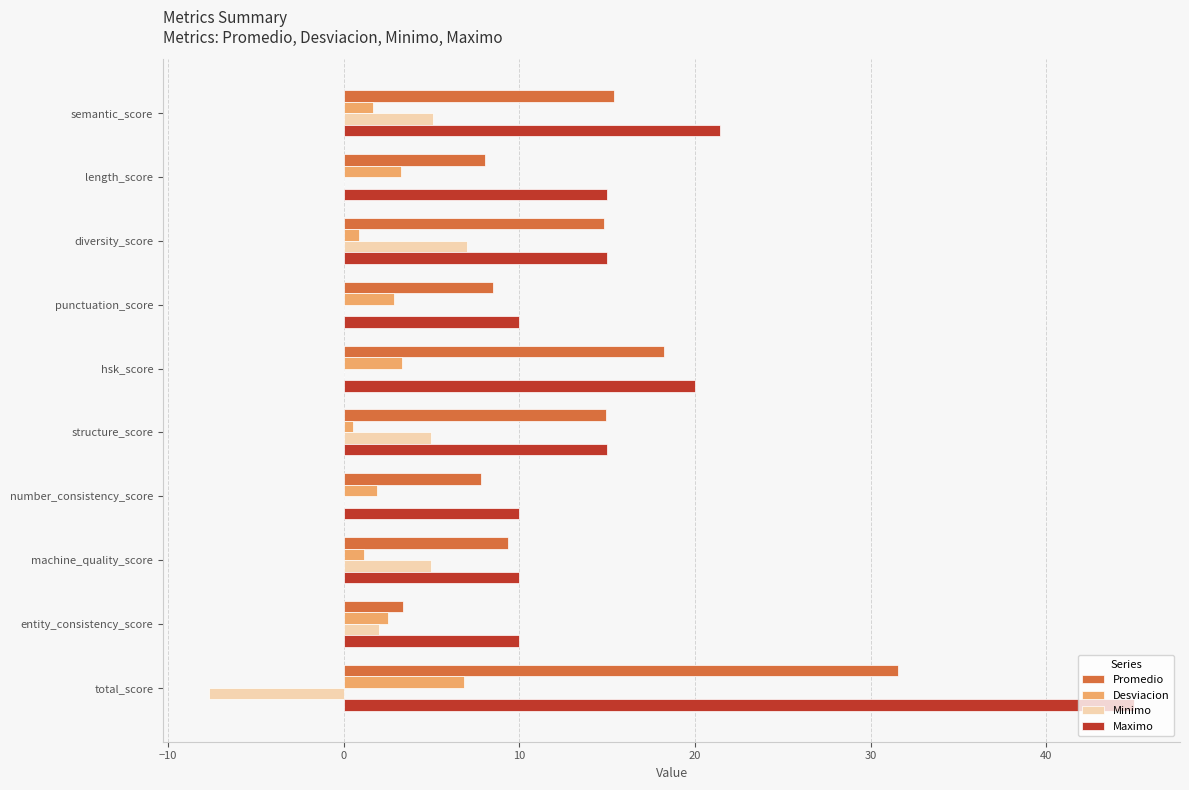

What is the sum of the Maximo values at entity_consistency_score and length_score?

25.0